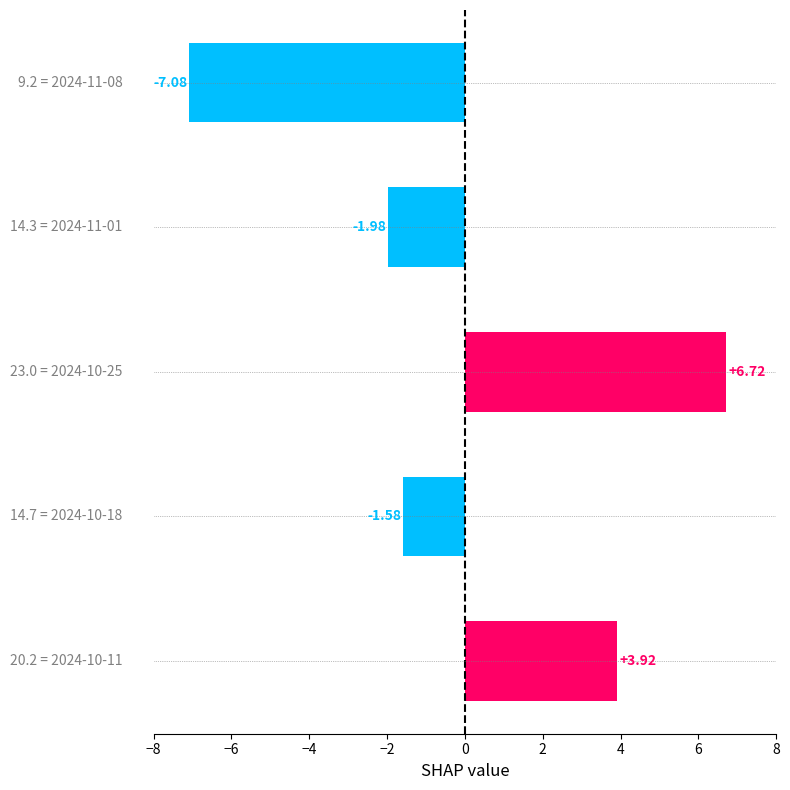

What is the difference between the maximum and second lowest values?

8.7